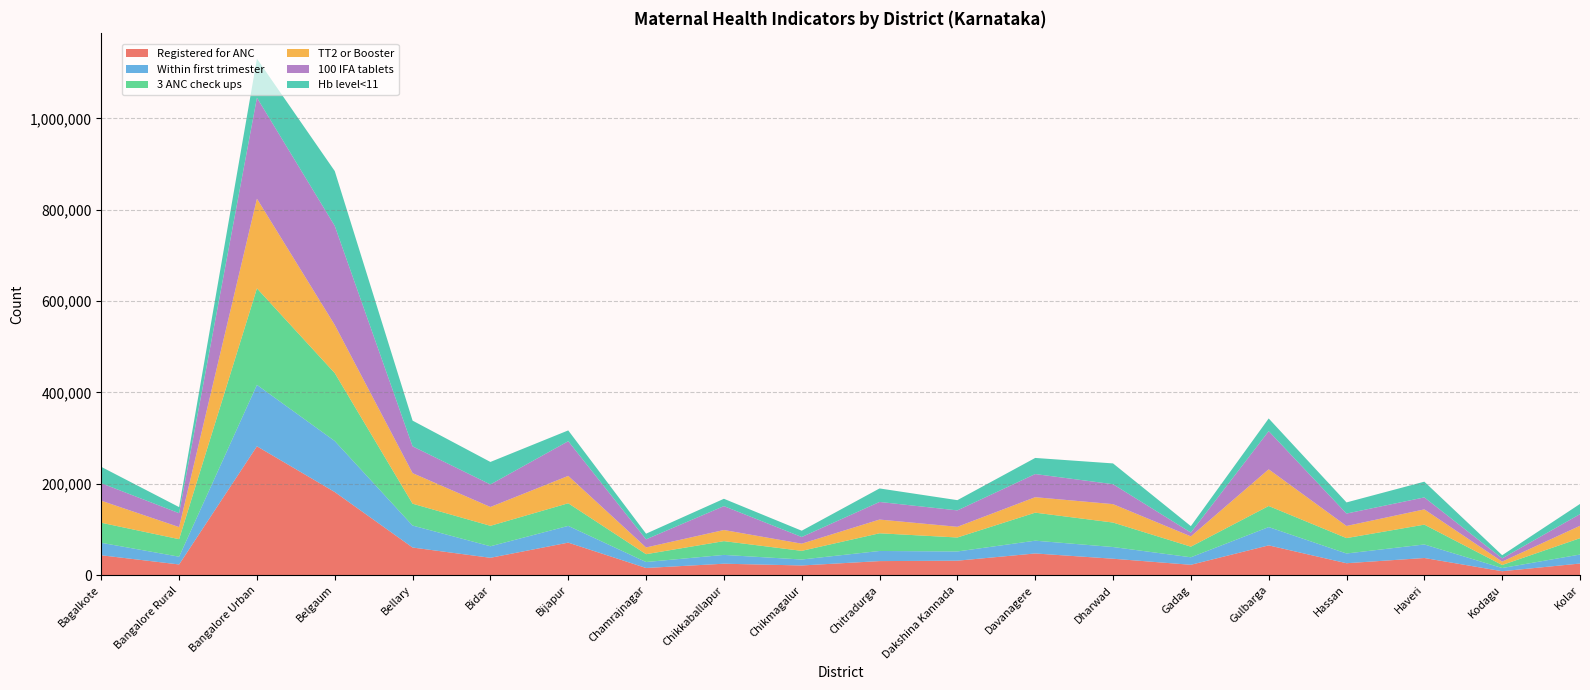

Reading right to left, transcribe all the data shown in this chart.

Registered for ANC: 25254	8399	37365	25921	65016	22479	35783	47302	31459	30582	21004	24856	15492	71020	37823	60308	181823	281993	23222	43312
Within first trimester: 19677	7000	29630	21326	40062	16473	25610	28000	20200	22175	13052	19276	13057	36664	25230	48126	111748	134516	16990	27355
3 ANC check ups: 35807	6624	43428	33707	46194	23242	53625	61358	30627	38750	18984	30177	17172	49563	44805	47849	148735	211357	38403	43895
TT2 or Booster: 27205	7401	33414	26565	80331	22530	40314	33883	23390	30037	15703	24356	14730	59923	41242	66944	105417	196364	26466	48256
100 IFA tablets: 25481	7120	26234	27206	83596	8341	43663	50672	35944	38579	14629	52317	17751	75984	49324	58683	217025	221141	30421	38320
Hb level<11: 22320	6927	34440	24368	27753	14057	45504	35278	22422	29577	13736	16065	12433	23641	49288	56272	119953	85492	13309	35801